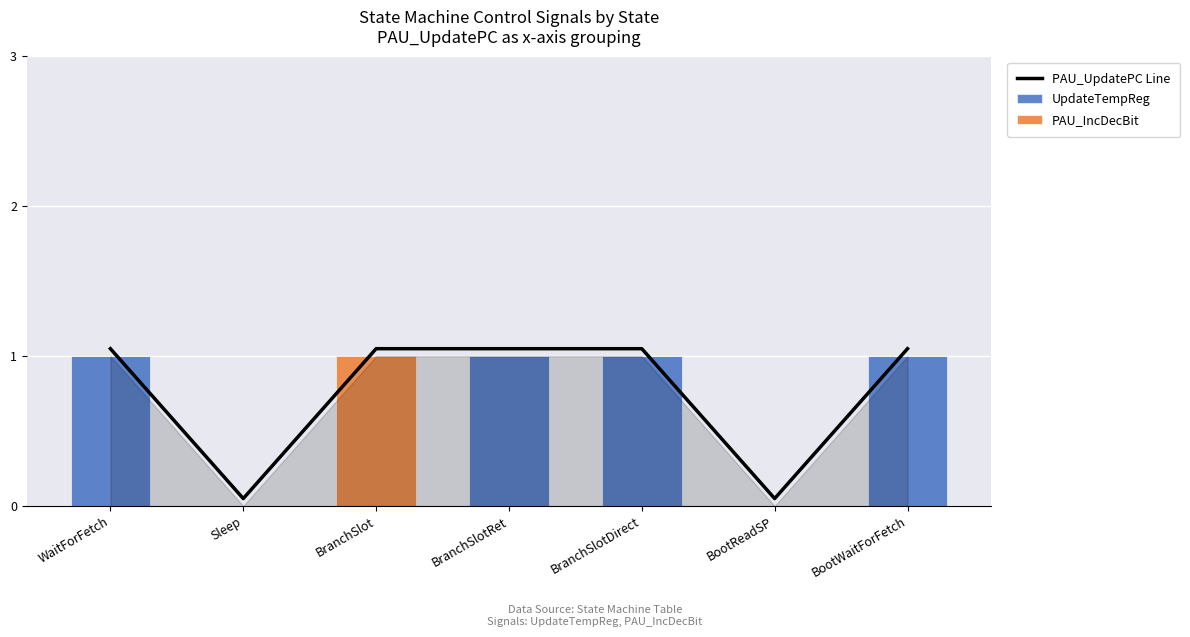

At which category is the sum across all series the highest?

WaitForFetch